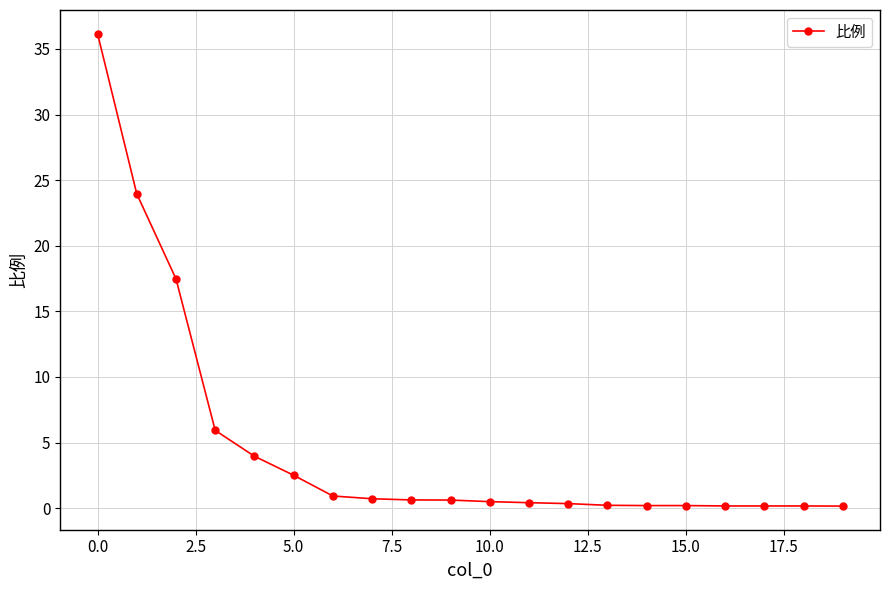

What is the maximum value shown in the chart?

36.2